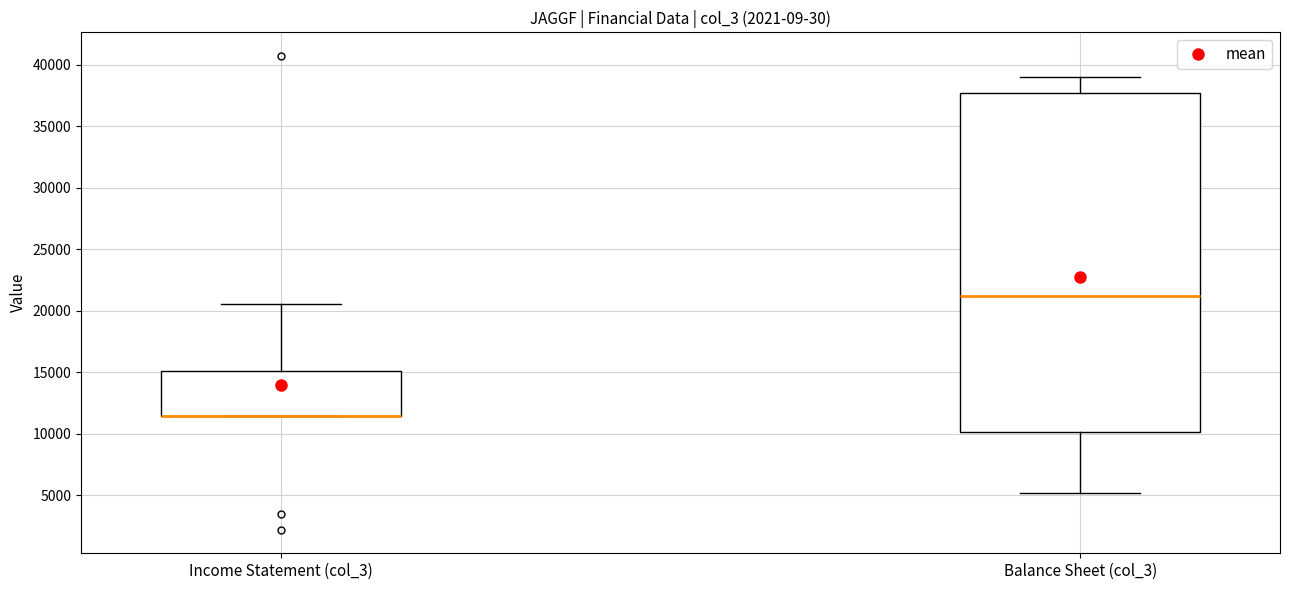

Reading left to right, read every box against the y-axis: the position of its median line, the range the box covers, and the ends of its whiskers. The values are not printed on the chart, so give them approximately, as read against the axis.

Income Statement (col_3): median 11500 (drawn on the box's lower edge), box 11500 to 15000, whiskers 11500 to 20500
Balance Sheet (col_3): median 21000, box 10000 to 37500, whiskers 5000 to 39000